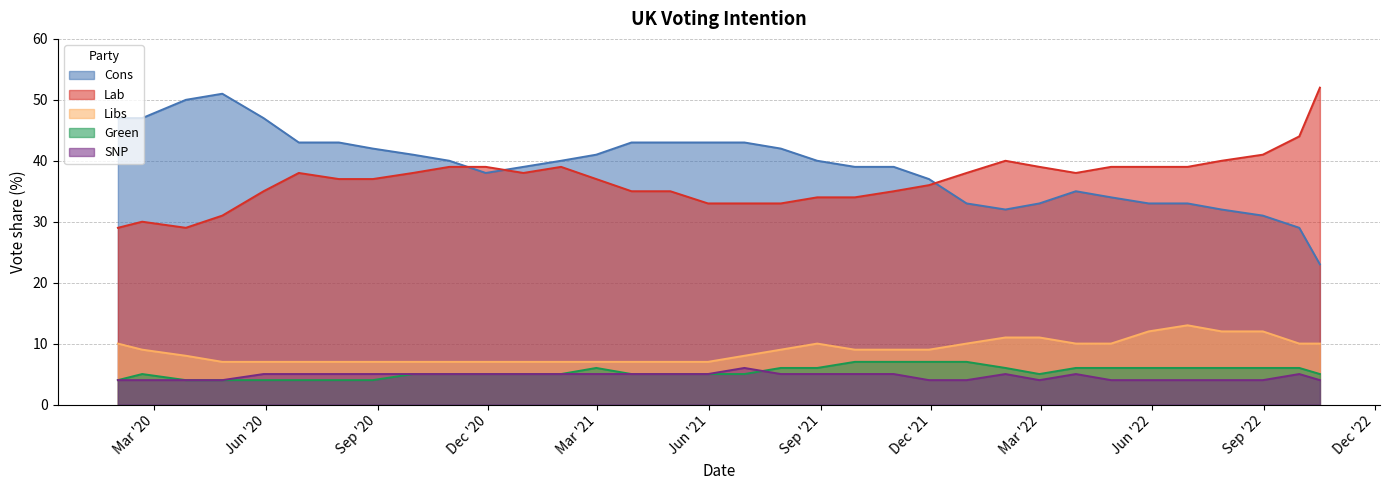

How many interior local valleys does the Cons series have?

2